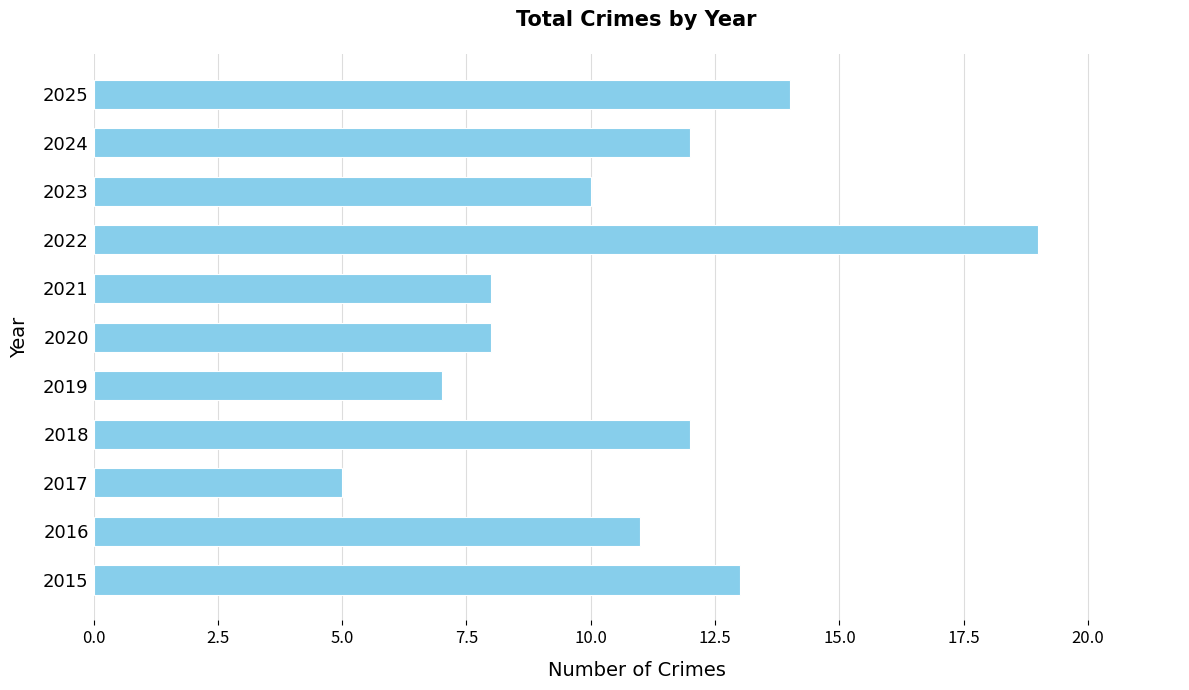

Read the value at 2020.

8